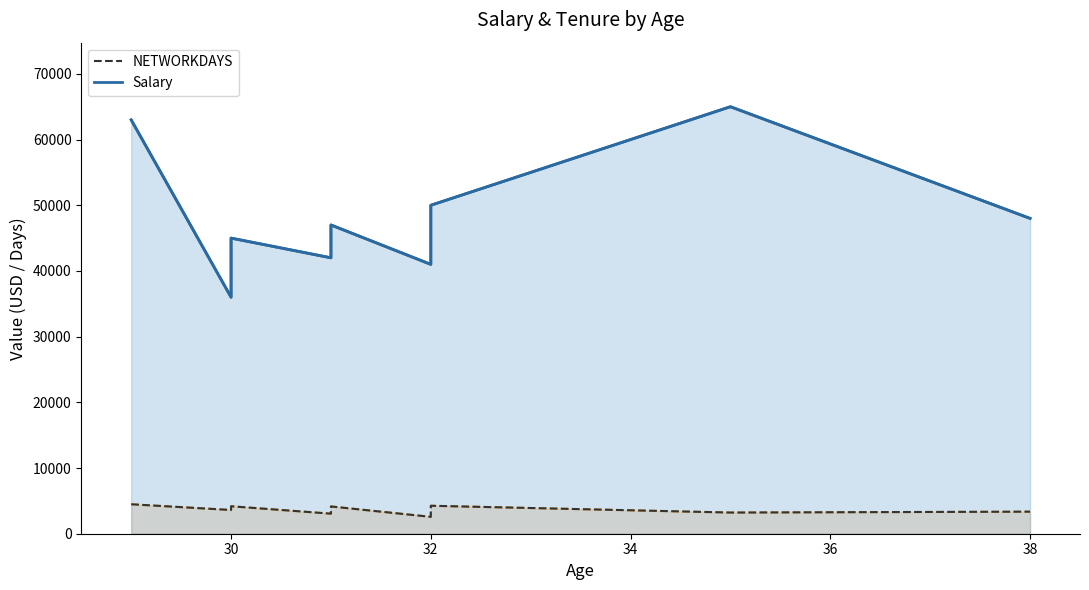

Reading left to right, transcribe all the data shown in this chart.

NETWORKDAYS (dashed): 4484	3611	4180	3053	4152	2568	4258	3223	3358
Salary (line): 63000	36000	45000	42000	47000	41000	50000	65000	48000